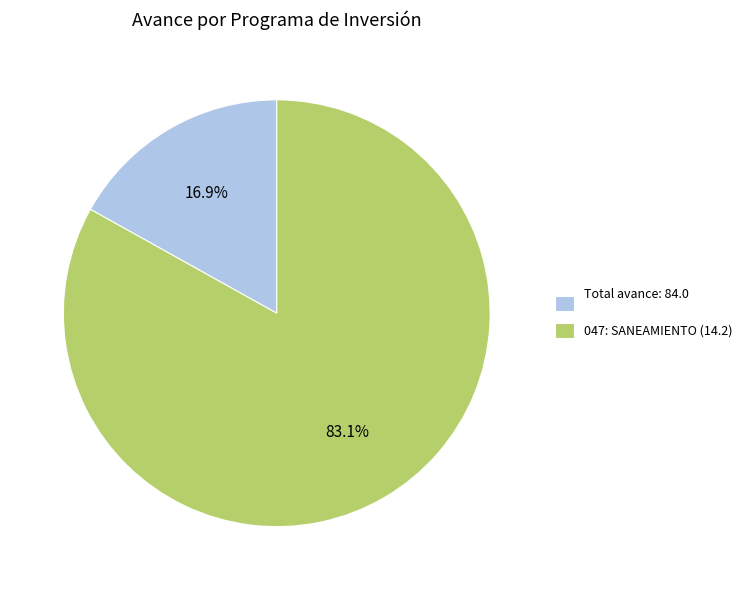

Which category has the smallest portion of the pie?

Total avance: 84.0